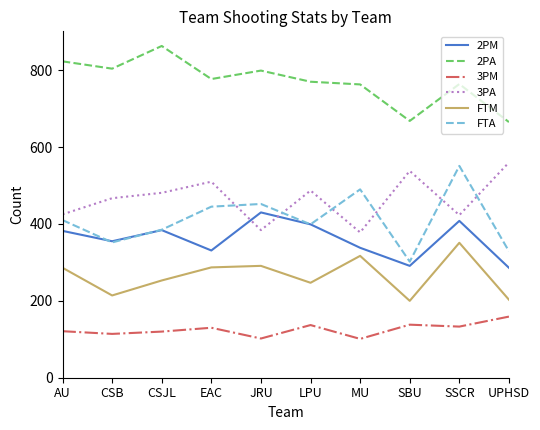

What position from the right is SBU?

3